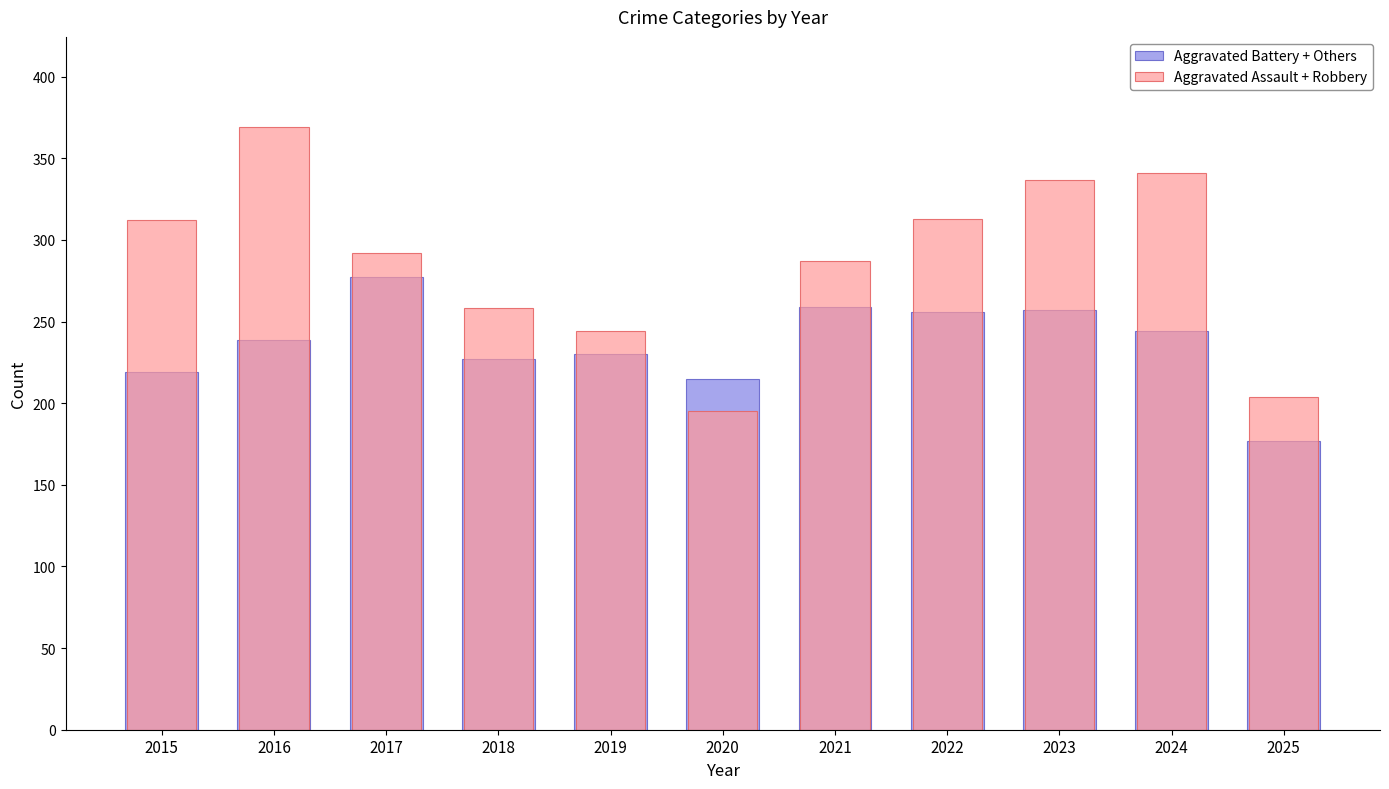

What are all the series names shown in the legend?

Aggravated Battery + Others, Aggravated Assault + Robbery